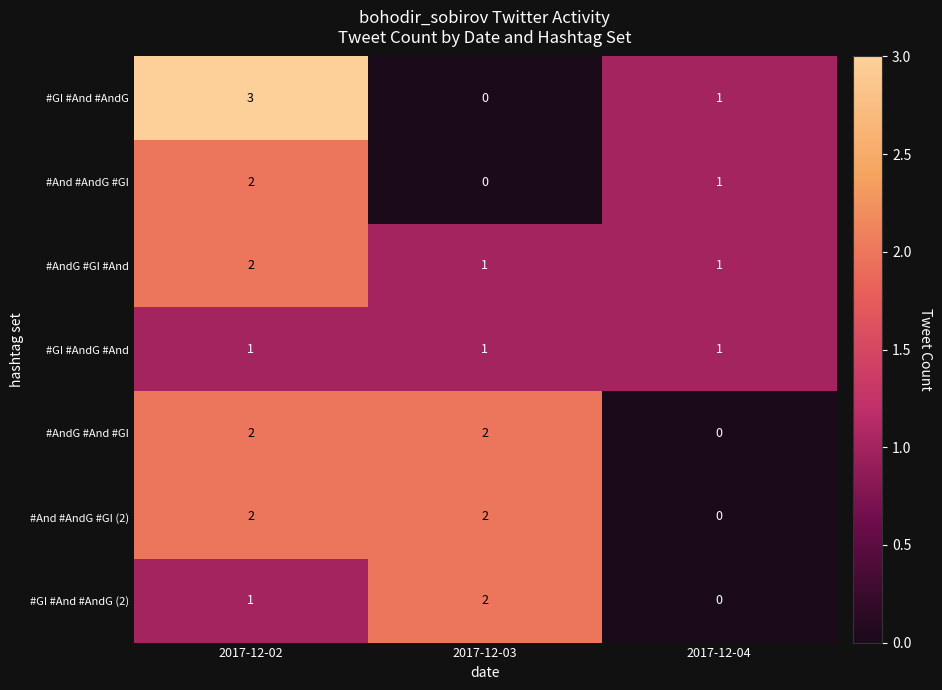

At which label is #And #AndG #GI closest to 1?

2017-12-04